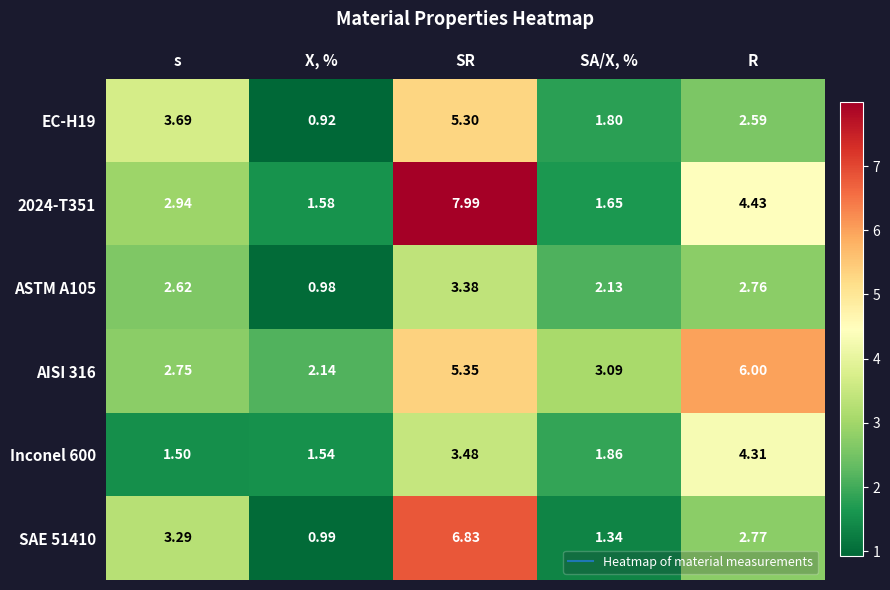

At which label does AISI 316 first exceed 3?

SR